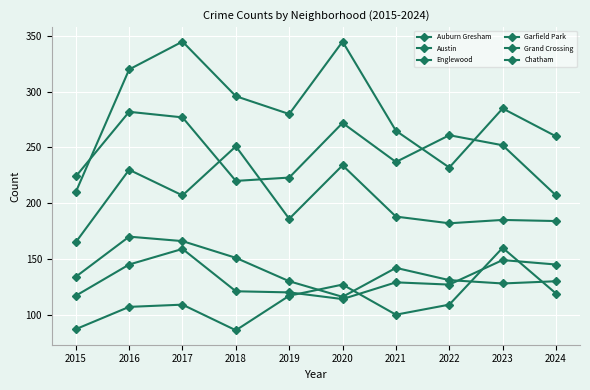

Is this an area chart (filled region under the line)?

No